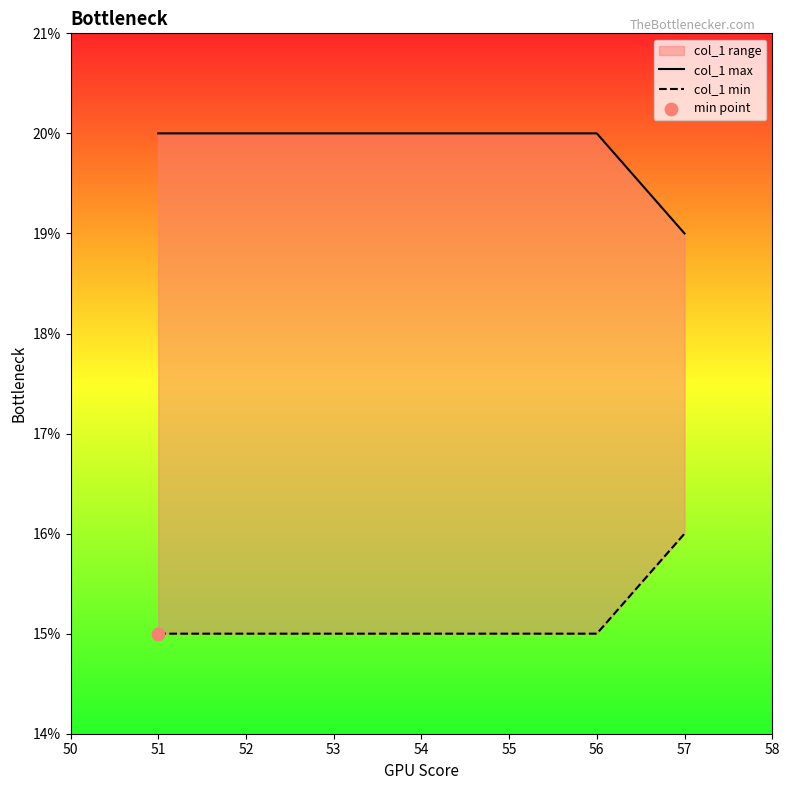

Which series reaches the maximum Y coordinate?

col_1 max